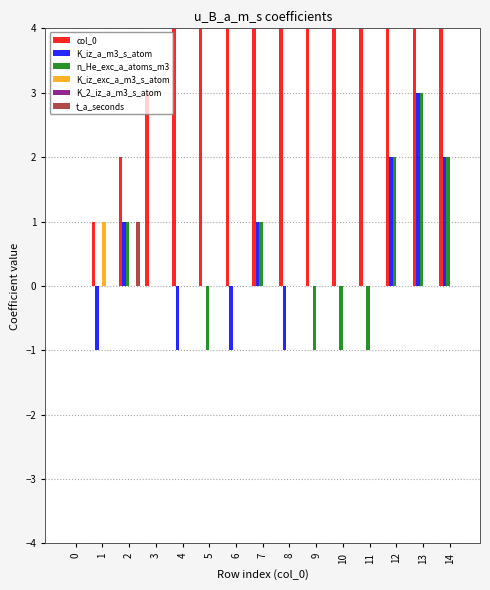

Which category has the lowest value across all series?

1